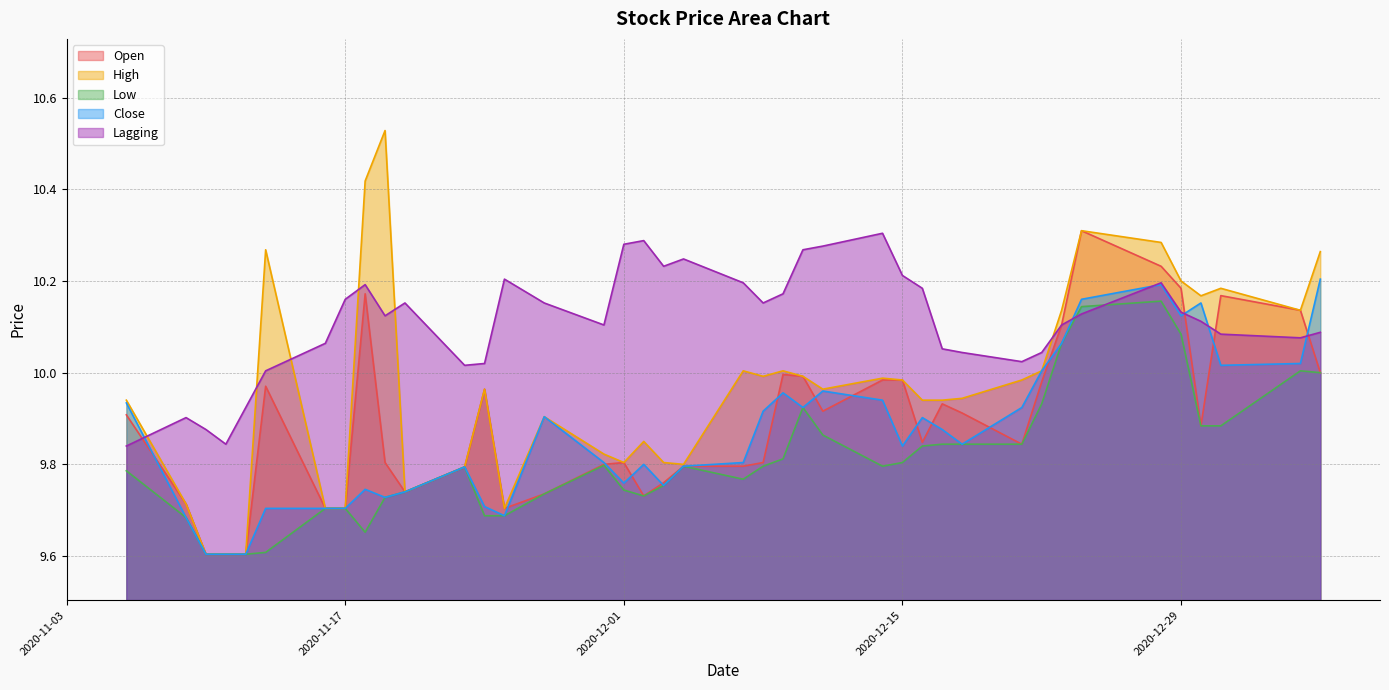

At 2020-12-28, list the series in order from largest to smallest.

High, Open, Lagging, Close, Low